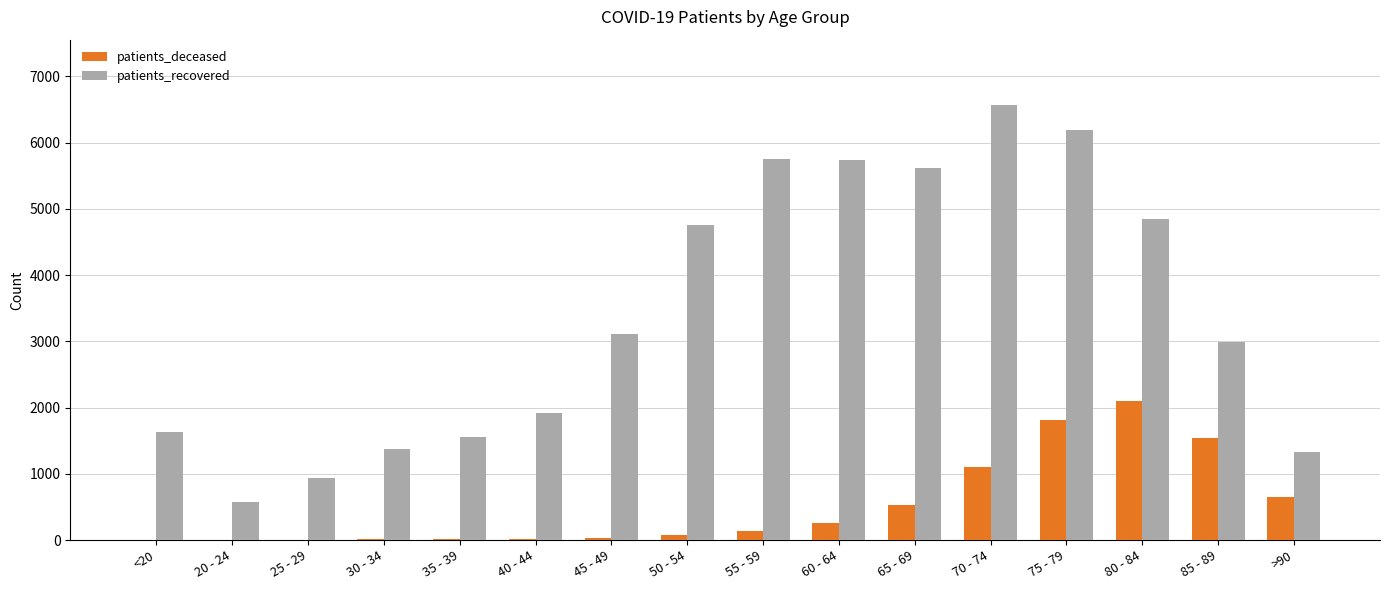

Where is patients_deceased nearest to the value 1048?

70 - 74